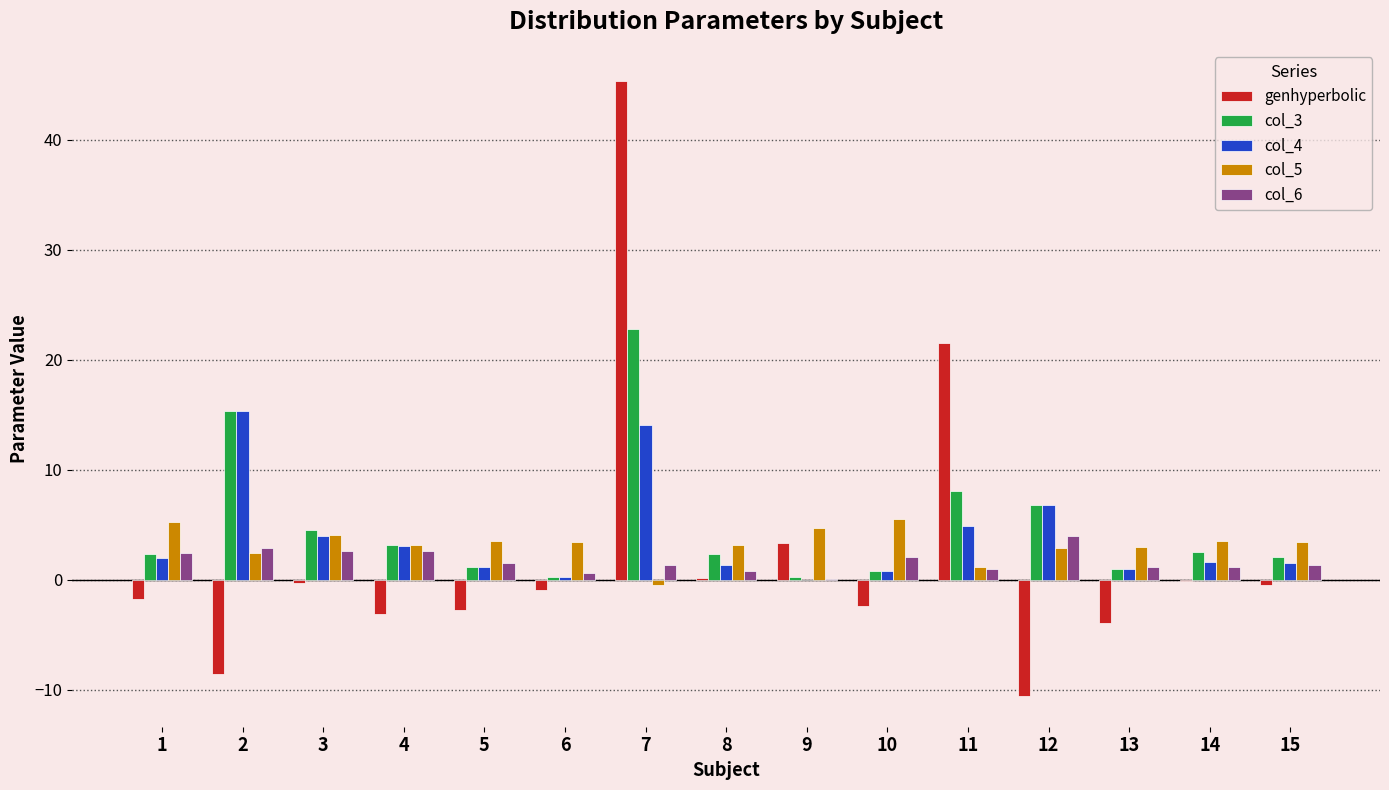

What is the maximum value for genhyperbolic?

45.4